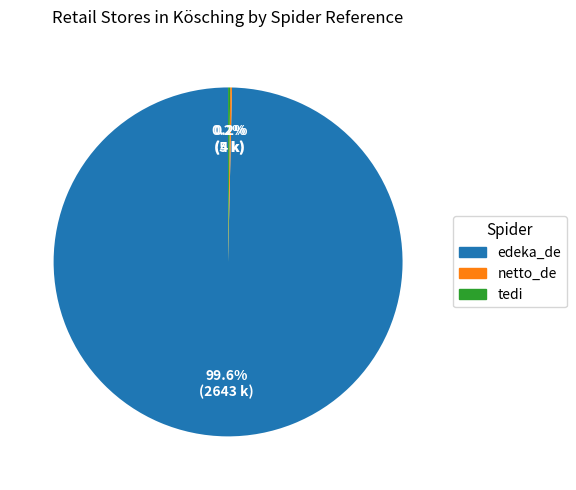

Which category has the biggest portion of the pie?

edeka_de